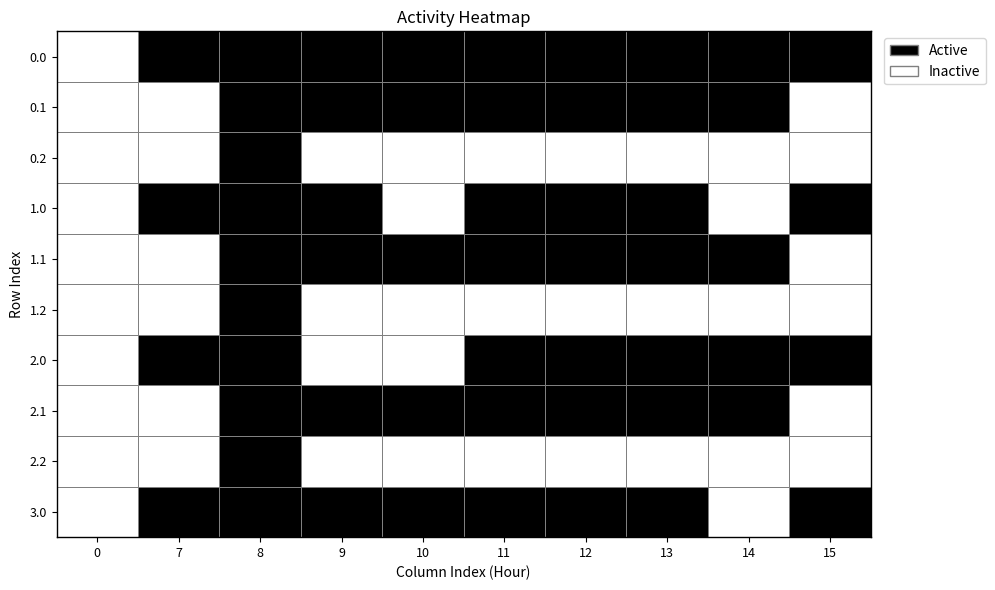

Which label corresponds to the largest value in the chart?

7